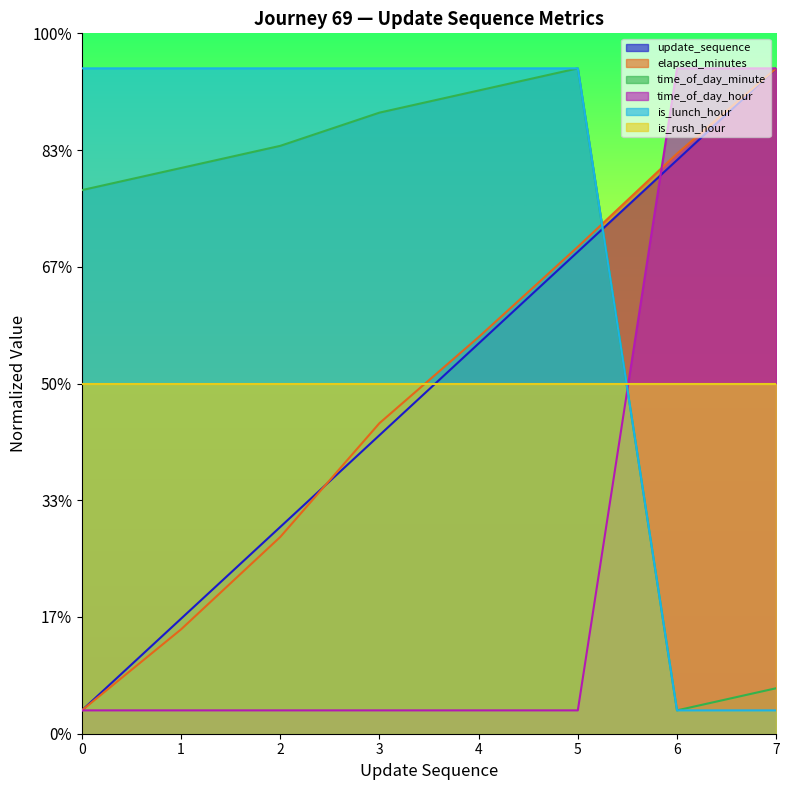

Which series has the largest range (max minus min)?

update_sequence